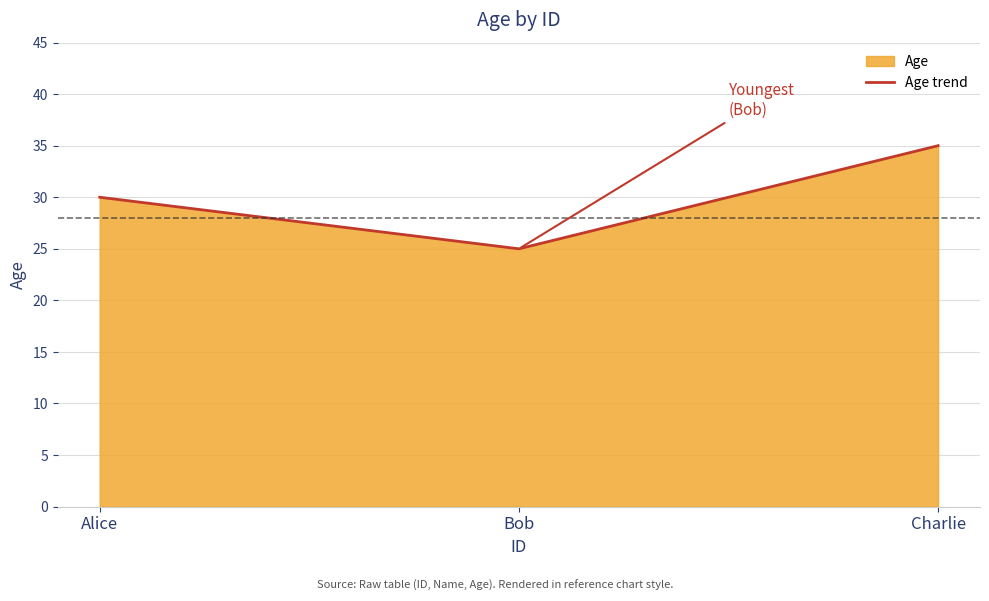

What is the ratio of the value at Bob to the value at Charlie?

0.7